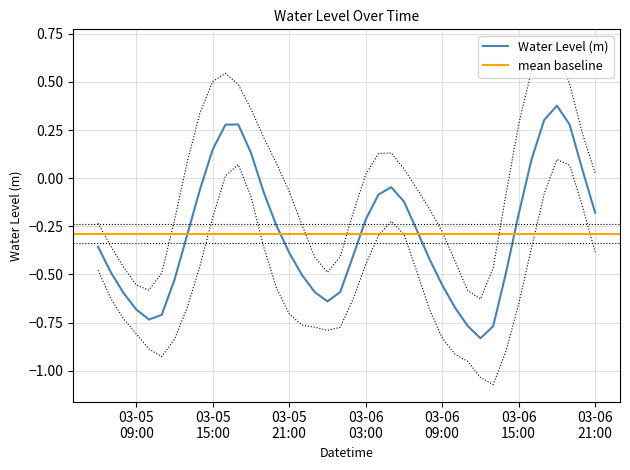

What is the change in value from 2024-03-05 18:00:00 to 2024-03-06 00:00:00?

-0.8